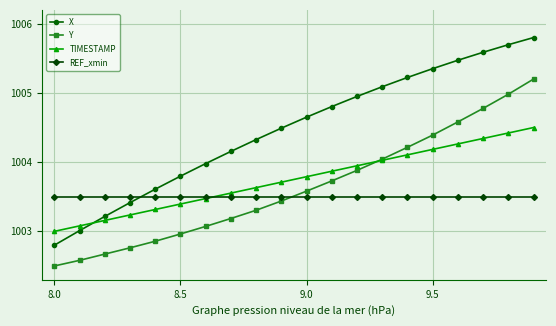

Rank the series by their maximum value, from lowest to highest.

REF_xmin, TIMESTAMP, Y, X